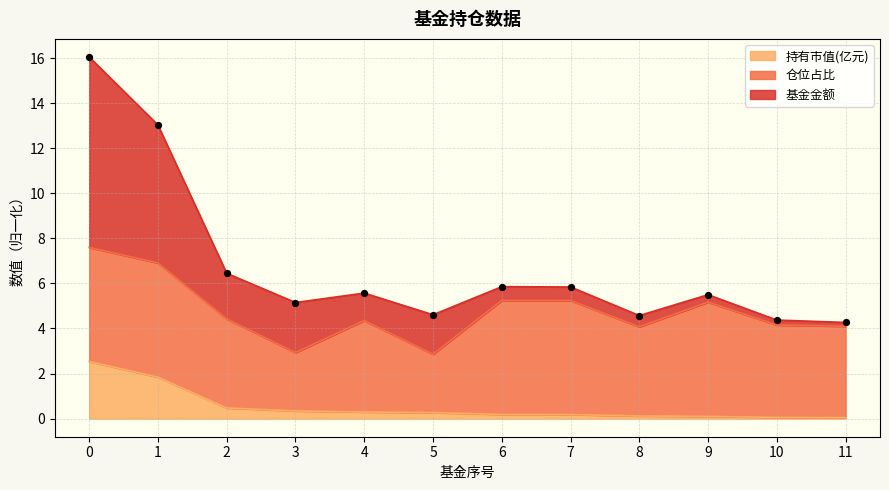

What is the maximum value for 持有市值(亿元)?

2.5